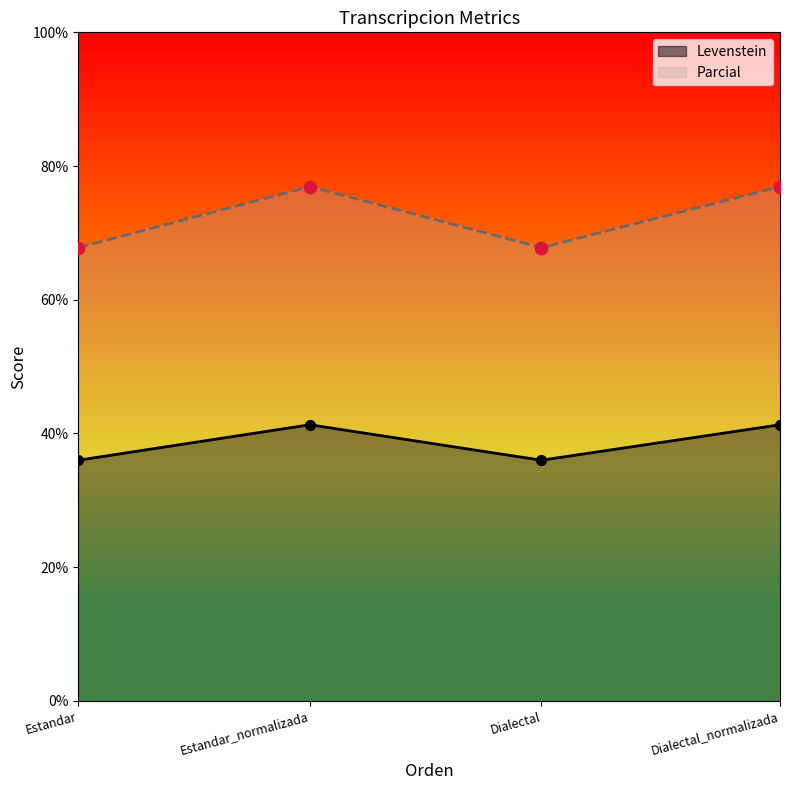

At how many categories does at least one series exceed 76?

2